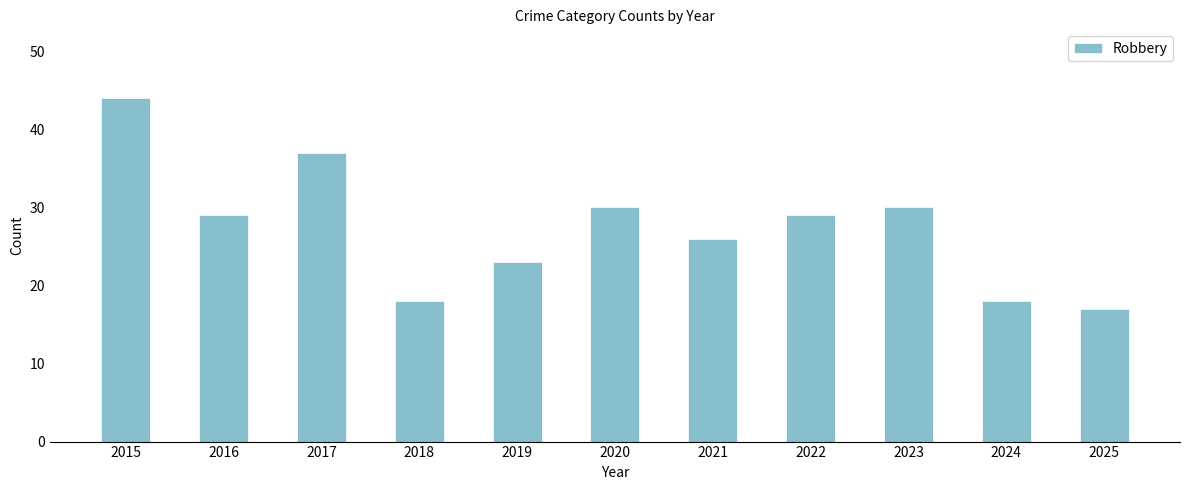

What is the ratio of the value at 2025 to the value at 2018?

0.9